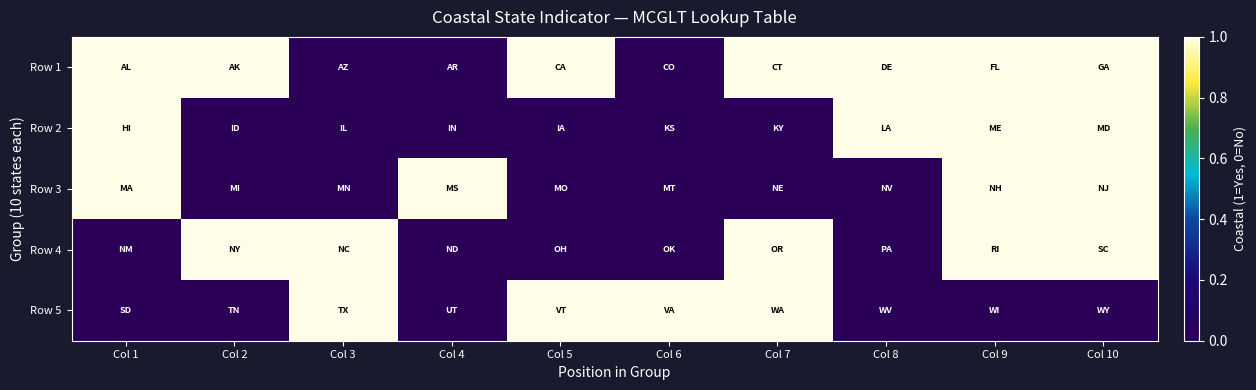

Rank the series at Col 9 from highest to lowest value.

Row 1, Row 2, Row 3, Row 4, Row 5